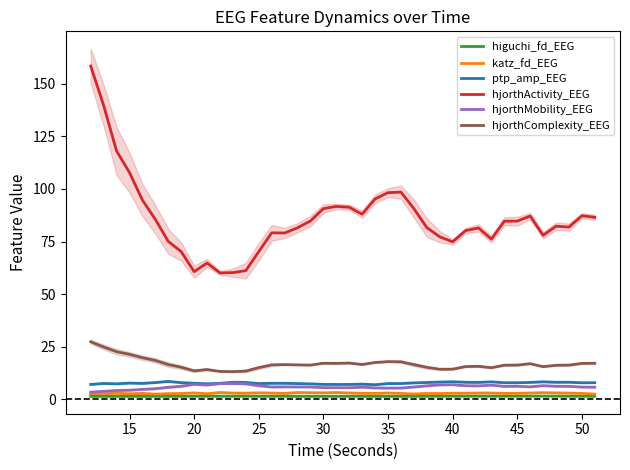

Reading left to right, extract all data points from this chart.

higuchi_fd_EEG: 1.5	1.5	1.5	1.5	1.5	1.5	1.5	1.5	1.6	1.6	1.6	1.6	1.6	1.6	1.5	1.6	1.5	1.5	1.5	1.5	1.5	1.5	1.5	1.5	1.5	1.5	1.6	1.6	1.6	1.6	1.6	1.6	1.6	1.6	1.6	1.6	1.6	1.6	1.6	1.6
katz_fd_EEG: 2.7	2.7	3.0	2.7	2.9	2.5	2.8	2.9	3.1	2.7	3.3	3.1	3.0	3.2	3.1	2.9	3.3	3.2	3.2	3.3	3.1	3.0	2.9	3.1	2.9	2.6	2.9	2.8	3.0	3.0	3.1	3.1	2.9	2.9	3.1	3.2	3.2	3.1	2.9	2.6
ptp_amp_EEG: 7.1	7.6	7.4	7.8	7.6	8.0	8.6	8.0	7.7	7.5	7.7	8.2	8.1	7.6	7.7	7.7	7.6	7.4	7.2	7.1	7.2	7.3	7.0	7.6	7.6	7.9	8.1	8.3	8.4	8.2	8.1	8.4	8.0	8.0	8.1	8.4	8.2	8.2	7.9	8.0
hjorthActivity_EEG: 158.3	139.6	118.0	107.7	94.7	85.5	75.1	70.2	60.7	64.8	60.1	60.2	61.2	70.2	79.1	79.1	81.5	84.8	90.6	91.7	91.3	88.0	95.2	98.2	98.5	90.7	81.7	77.3	74.9	80.2	81.5	76.2	84.6	84.7	87.1	78.0	82.3	81.9	87.3	86.5
hjorthMobility_EEG: 3.5	3.9	4.3	4.4	4.8	5.1	5.8	6.3	7.2	6.9	7.5	7.6	7.4	6.6	6.0	6.0	6.0	5.9	5.6	5.6	5.6	5.9	5.5	5.4	5.4	5.9	6.5	6.9	7.0	6.5	6.5	6.8	6.2	6.3	6.0	6.6	6.3	6.2	5.9	5.8
hjorthComplexity_EEG: 27.4	24.9	22.7	21.4	19.8	18.5	16.6	15.3	13.6	14.2	13.3	13.2	13.5	15.1	16.4	16.6	16.4	16.3	17.2	17.2	17.3	16.6	17.6	18.0	17.9	16.6	15.3	14.4	14.4	15.6	15.8	15.1	16.3	16.4	17.0	15.6	16.3	16.3	17.1	17.2